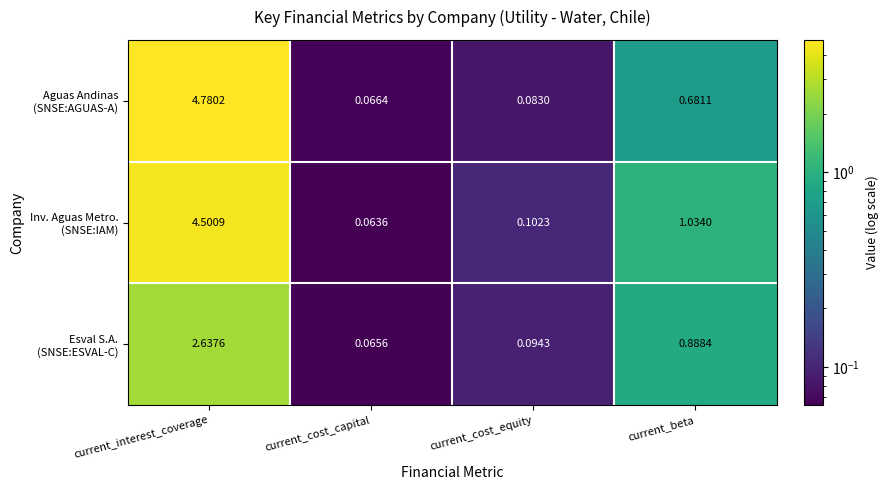

Which category has the lowest value across all series?

current_cost_capital